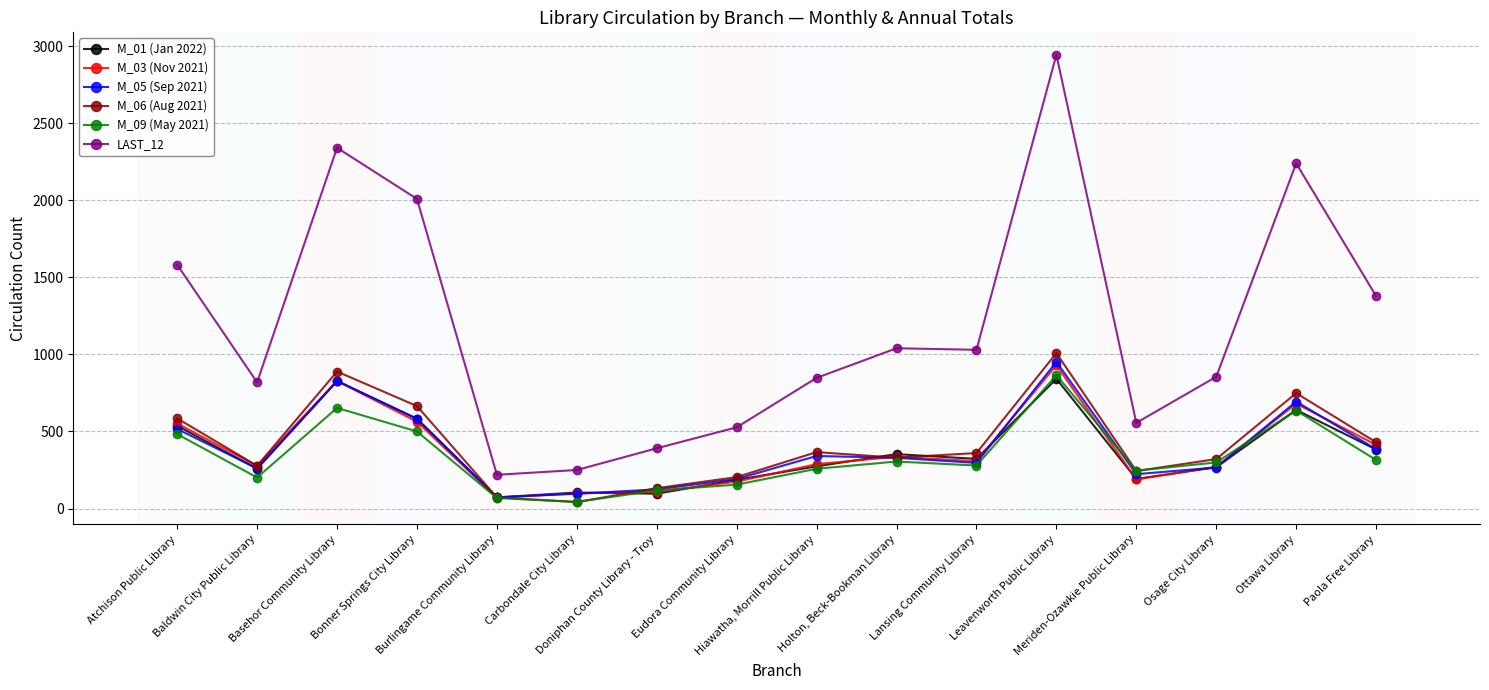

True or false: LAST_12 and M_05 (Sep 2021) intersect in this chart.

False